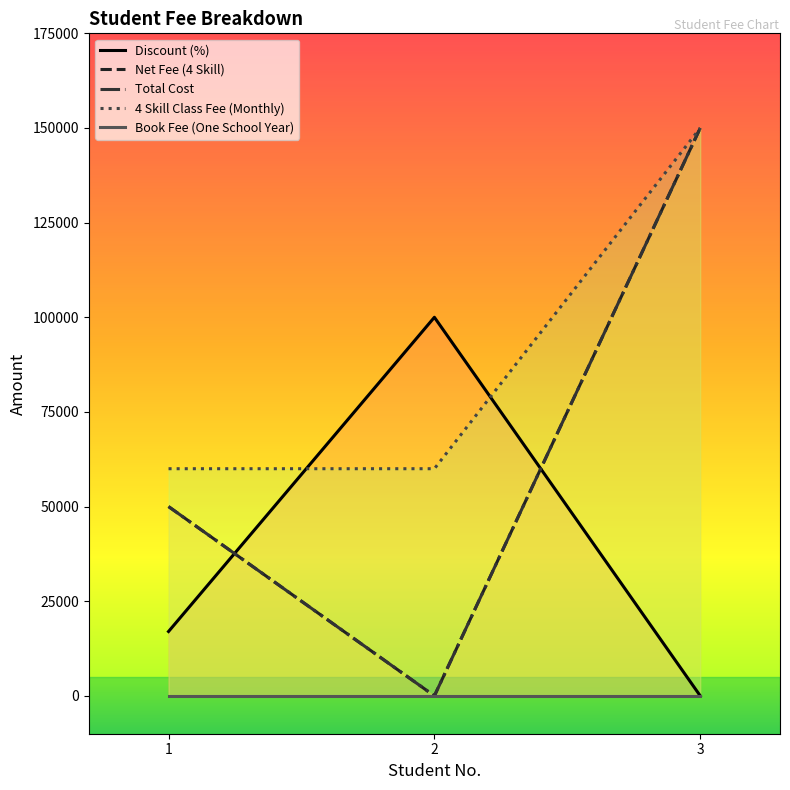

At how many categories does at least one series exceed 141548?

1